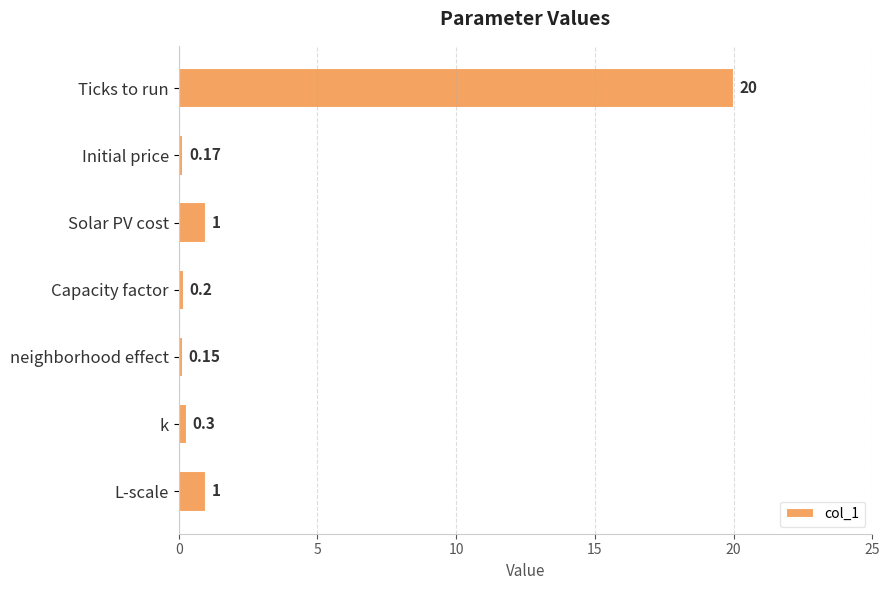

What is the label of the 1st bar from the bottom?

L-scale